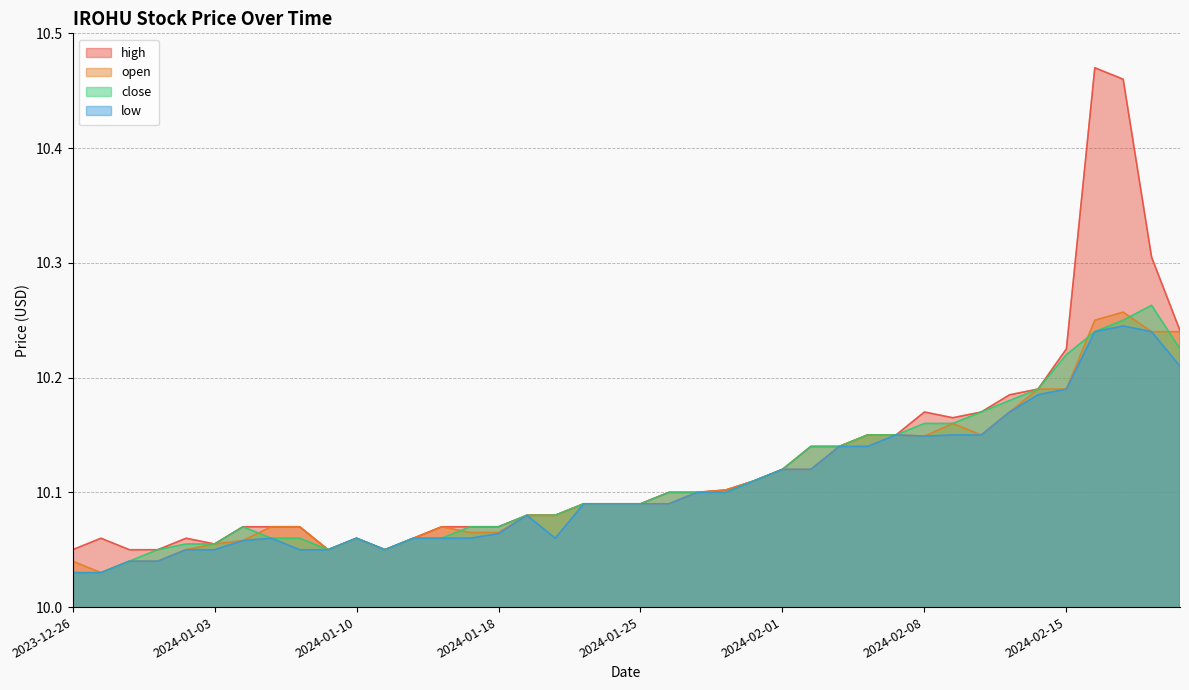

True or false: low and open cross at least once.

False